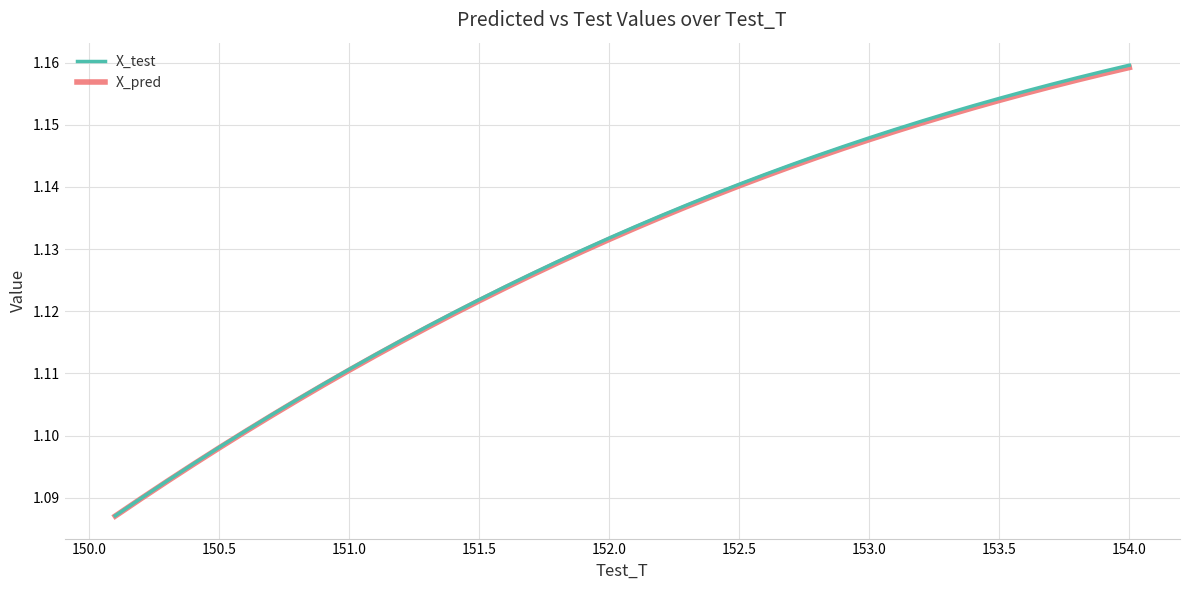

Which series has the largest range (max minus min)?

X_test